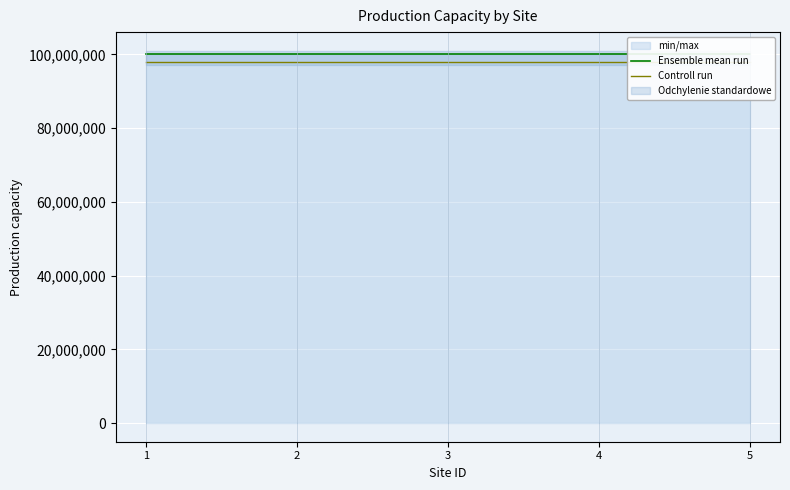

Which has a higher value, 5 or 1?

5